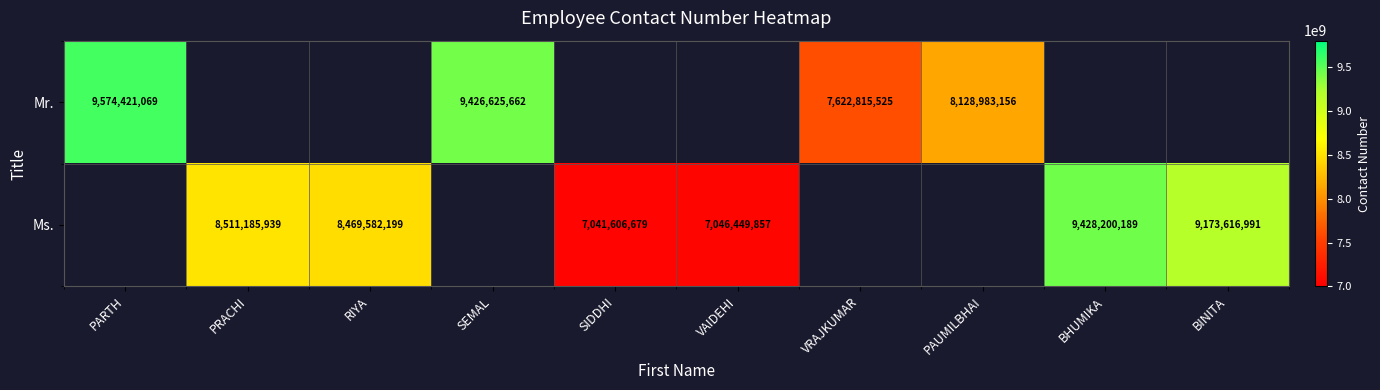

What is the difference between the highest and lowest values at PAUMILBHAI?

8128983156